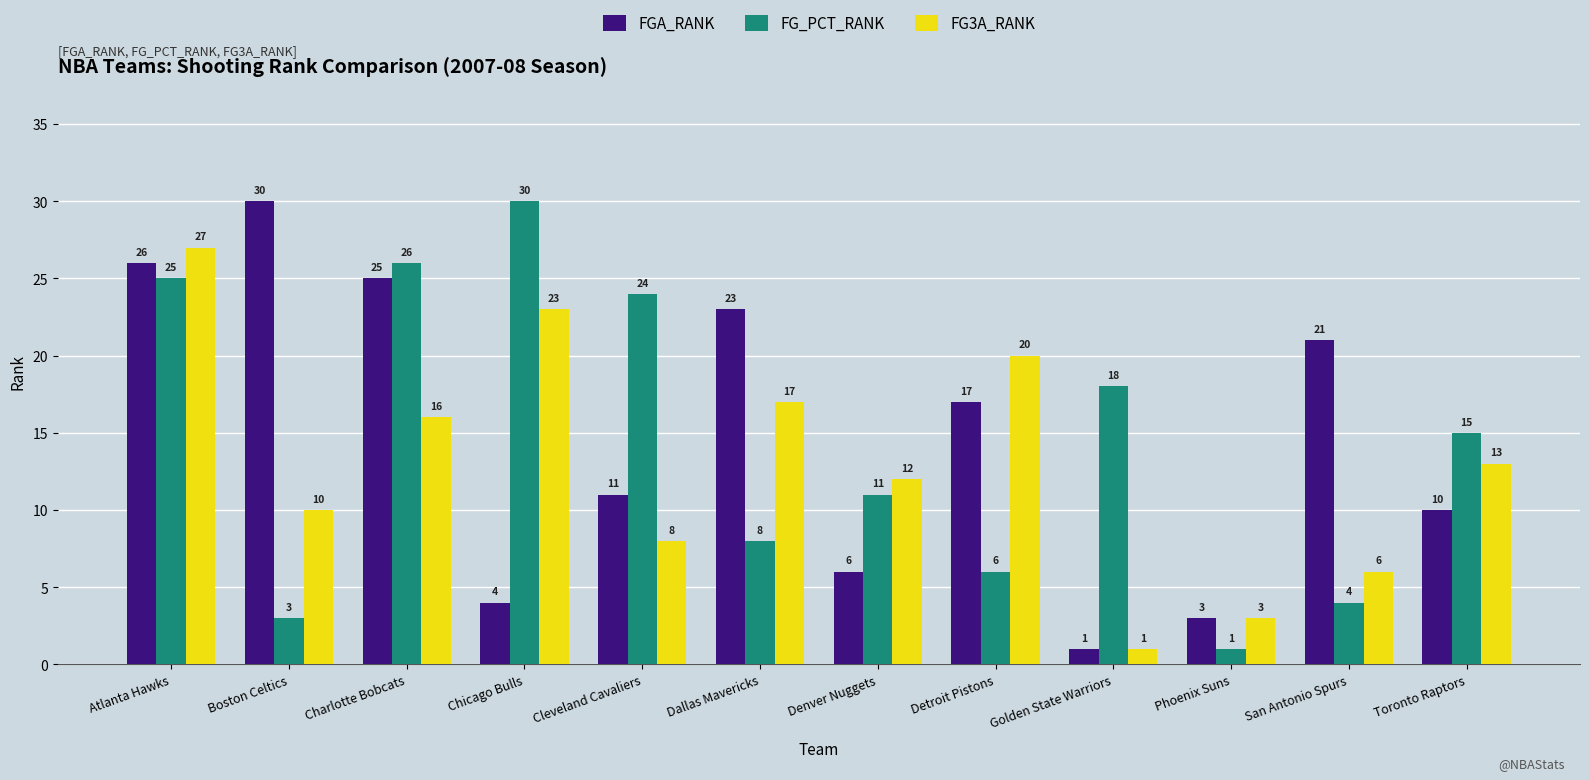

Reading right to left, list all the values displayed in this chart.

FGA_RANK: Toronto Raptors=10	San Antonio Spurs=21	Phoenix Suns=3	Golden State Warriors=1	Detroit Pistons=17	Denver Nuggets=6	Dallas Mavericks=23	Cleveland Cavaliers=11	Chicago Bulls=4	Charlotte Bobcats=25	Boston Celtics=30	Atlanta Hawks=26
FG_PCT_RANK: Toronto Raptors=15	San Antonio Spurs=4	Phoenix Suns=1	Golden State Warriors=18	Detroit Pistons=6	Denver Nuggets=11	Dallas Mavericks=8	Cleveland Cavaliers=24	Chicago Bulls=30	Charlotte Bobcats=26	Boston Celtics=3	Atlanta Hawks=25
FG3A_RANK: Toronto Raptors=13	San Antonio Spurs=6	Phoenix Suns=3	Golden State Warriors=1	Detroit Pistons=20	Denver Nuggets=12	Dallas Mavericks=17	Cleveland Cavaliers=8	Chicago Bulls=23	Charlotte Bobcats=16	Boston Celtics=10	Atlanta Hawks=27